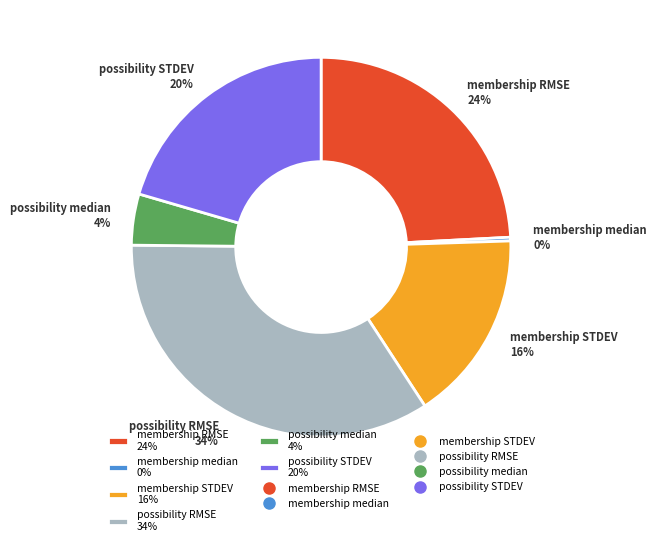

Do membership RMSE and membership STDEV together represent more than half of the pie?

No